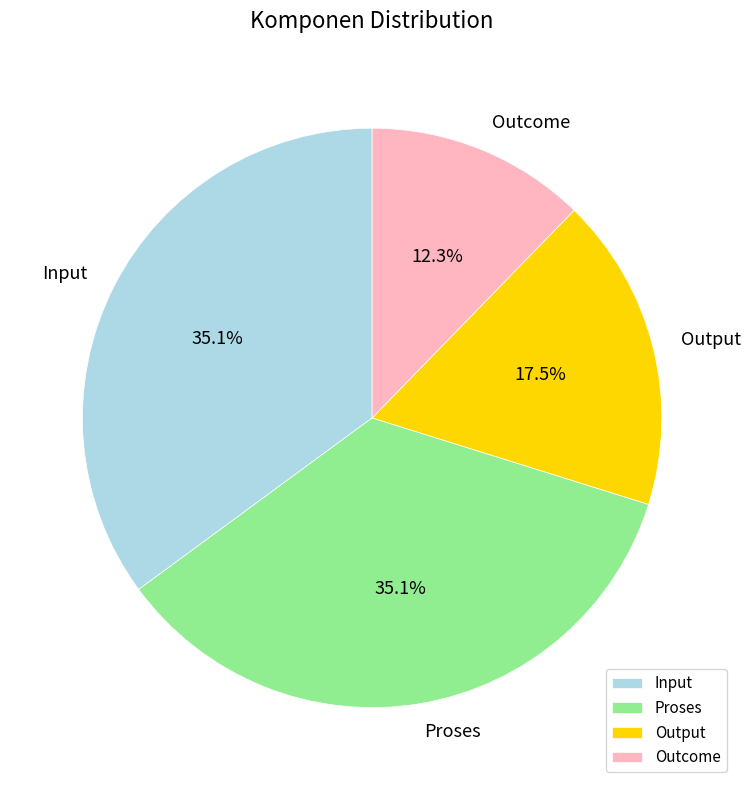

The Input slice represents 35% of the pie. True or false?

True